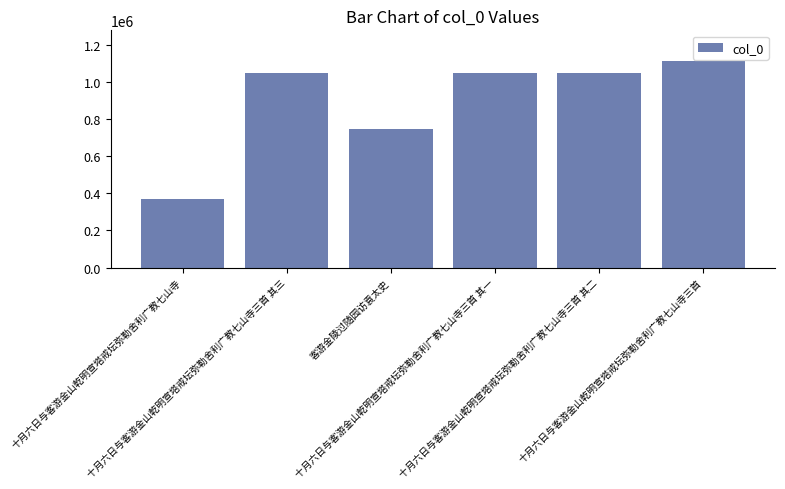

Count the number of categories in the chart.

6